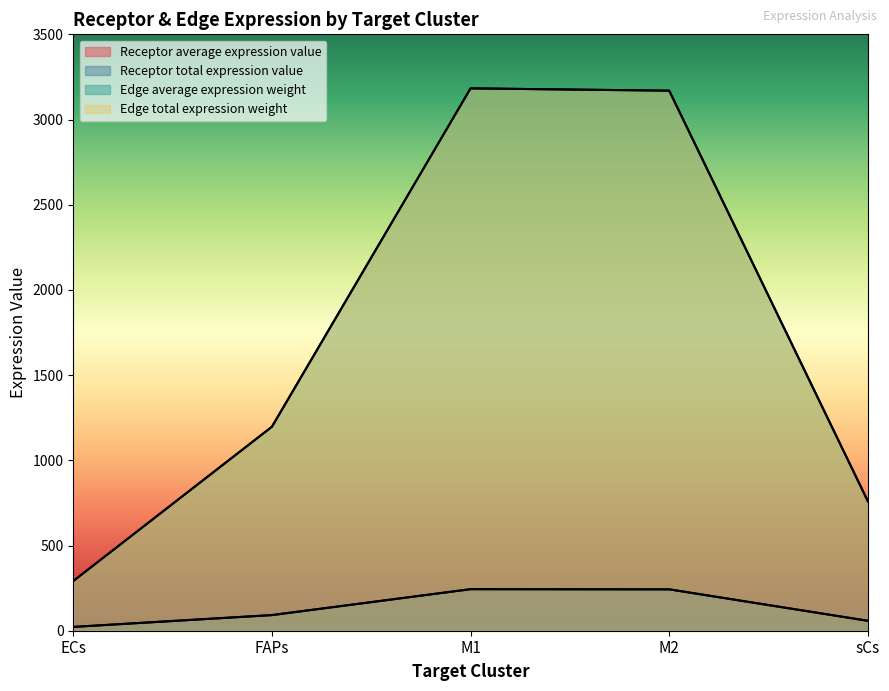

In Receptor total expression value, how many points are higher than both neighbors (excluding endpoints)?

1